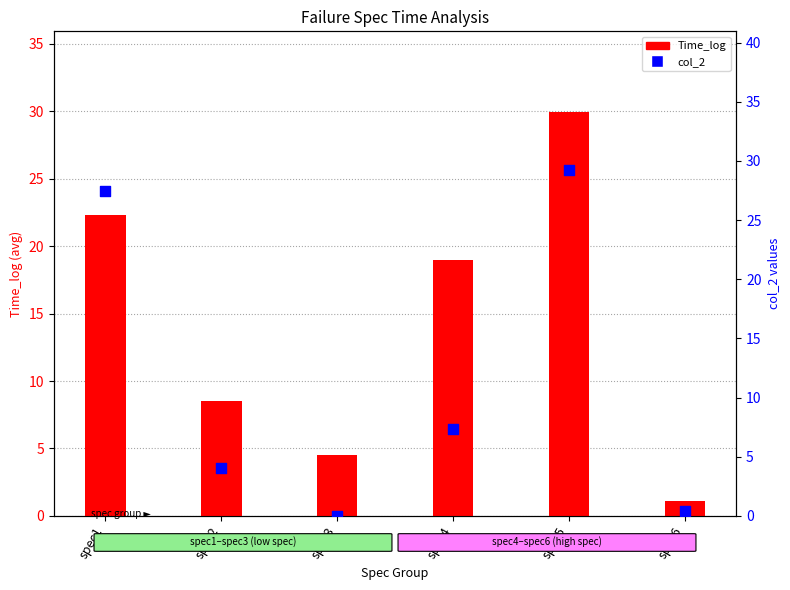

What is the total value across all series at spec2?

12.5